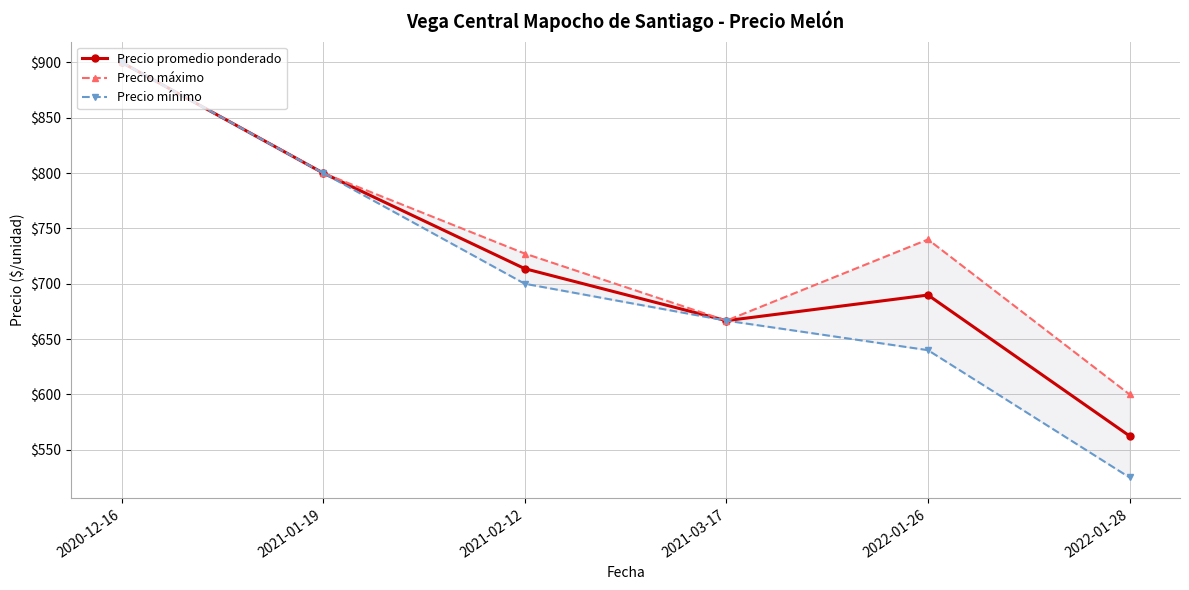

What is the label of the 4th point from the right?

2021-02-12